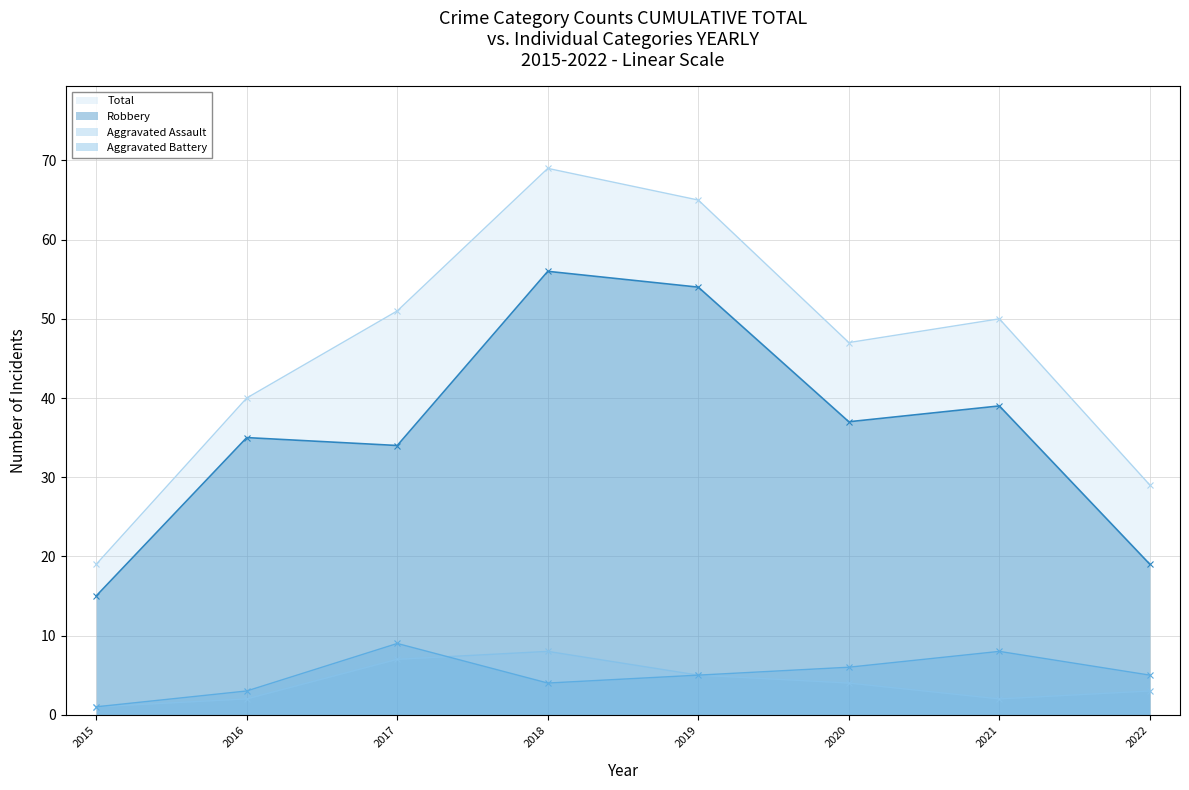

Is the value of Total at 2022 greater than the value of Aggravated Battery at 2022?

Yes